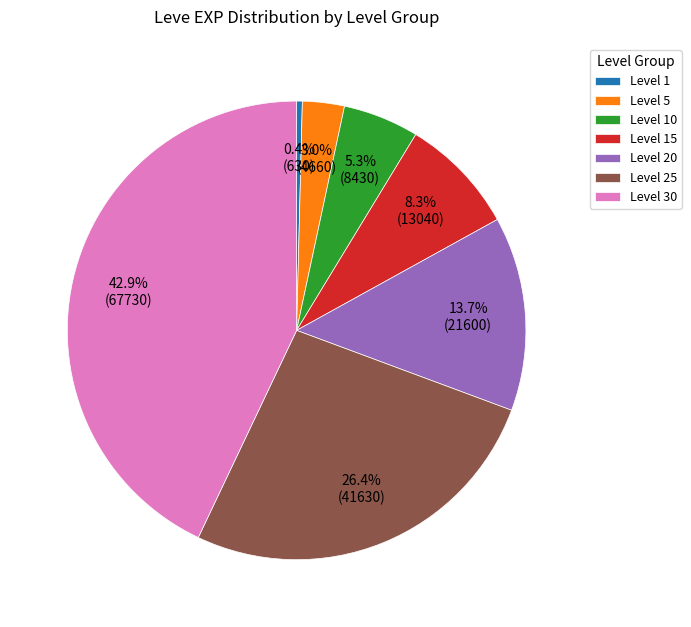

Count the number of slices in the pie.

7